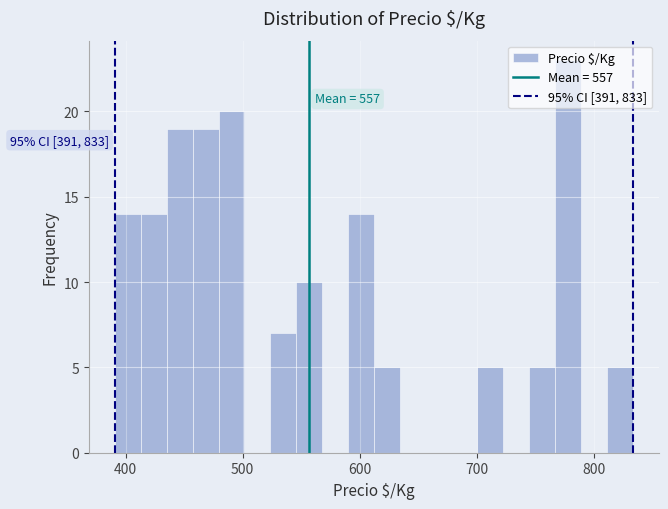

Read against the x-axis, roughly where is the centre of the tallest bar?

780